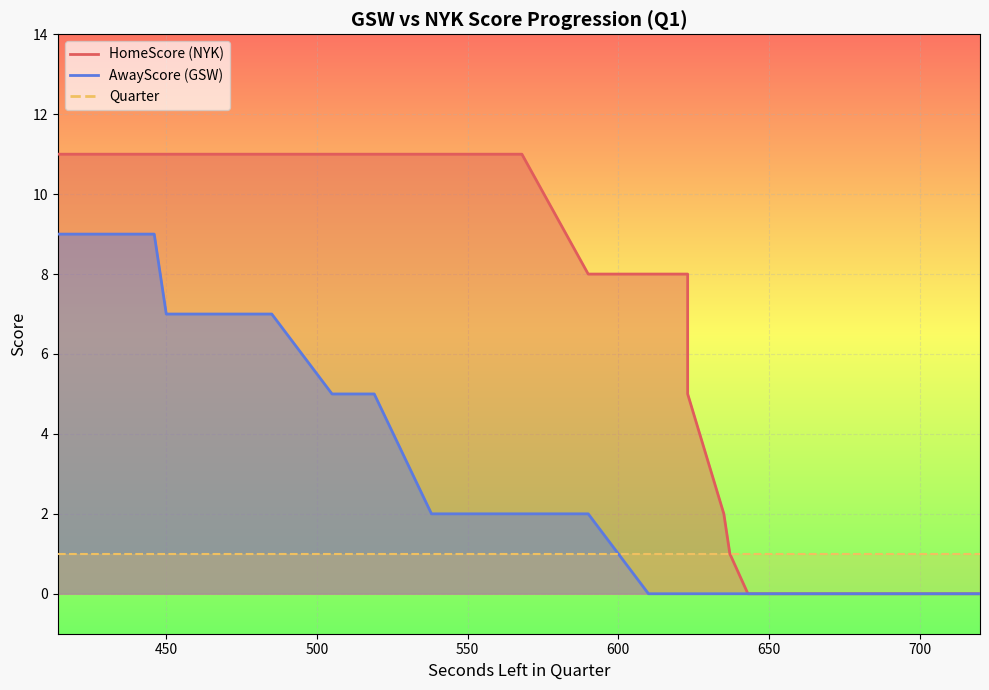

List the labels in order of HomeScore value, smallest first.

720, 707, 705, 682, 680, 674, 672, 665, 663, 661, 659, 645, 643, 637, 635, 623, 623, 623, 610, 590, 568, 566, 561, 538, 519, 517, 505, 485, 469, 452, 450, 446, 444, 444, 433, 431, 425, 425, 416, 414